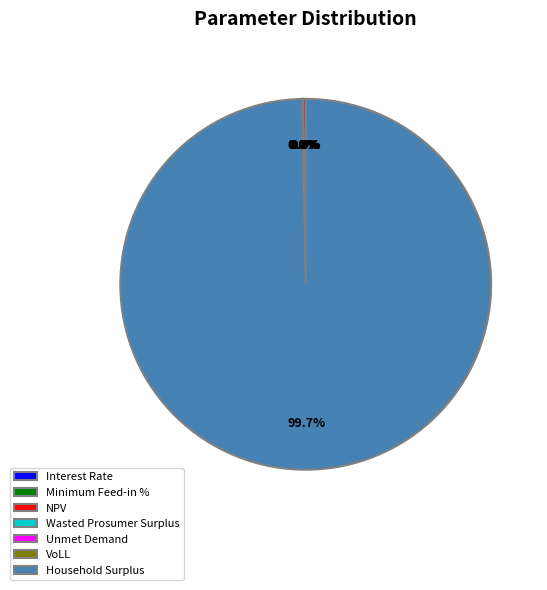

What is the majority slice?

Household Surplus